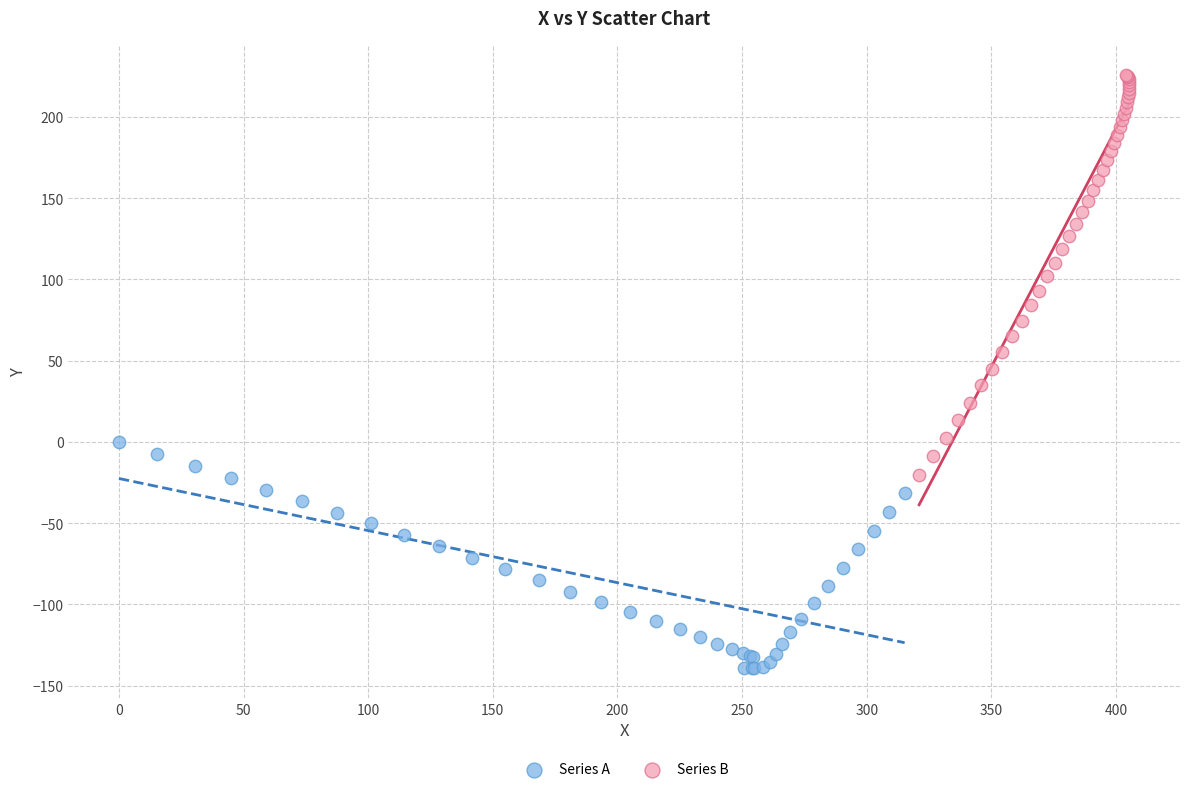

Which series contains the highest Y value?

Series B